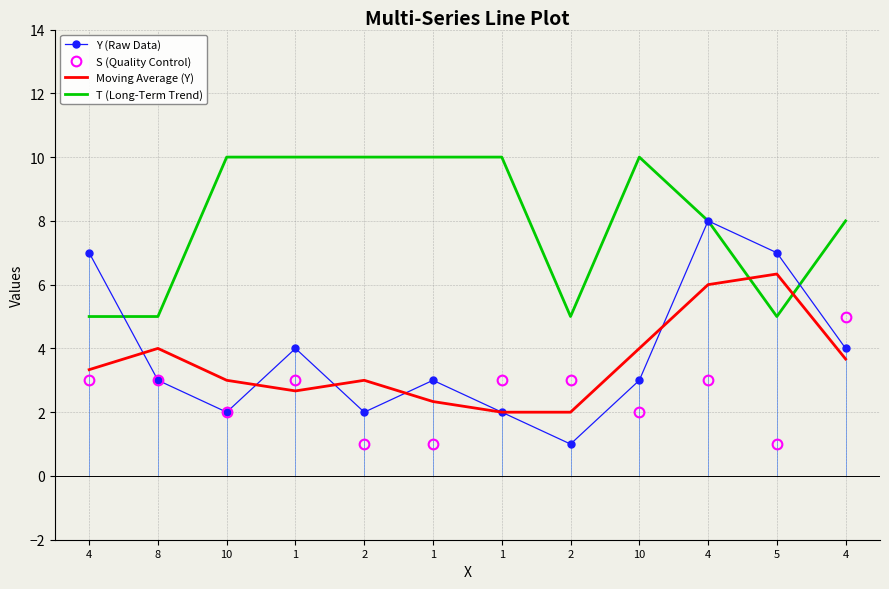

The value of T (Long-Term Trend) at 1 is 15.6. True or false?

False